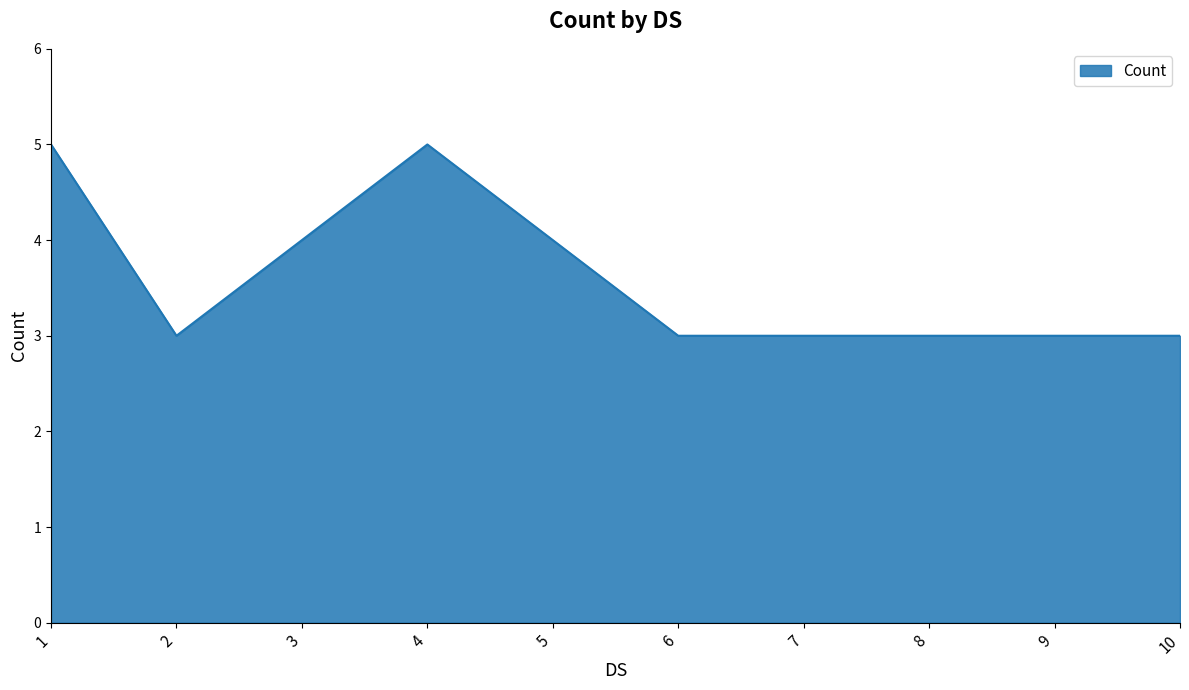

Approximately how many times larger is the value at 10 compared to 9?

1.0